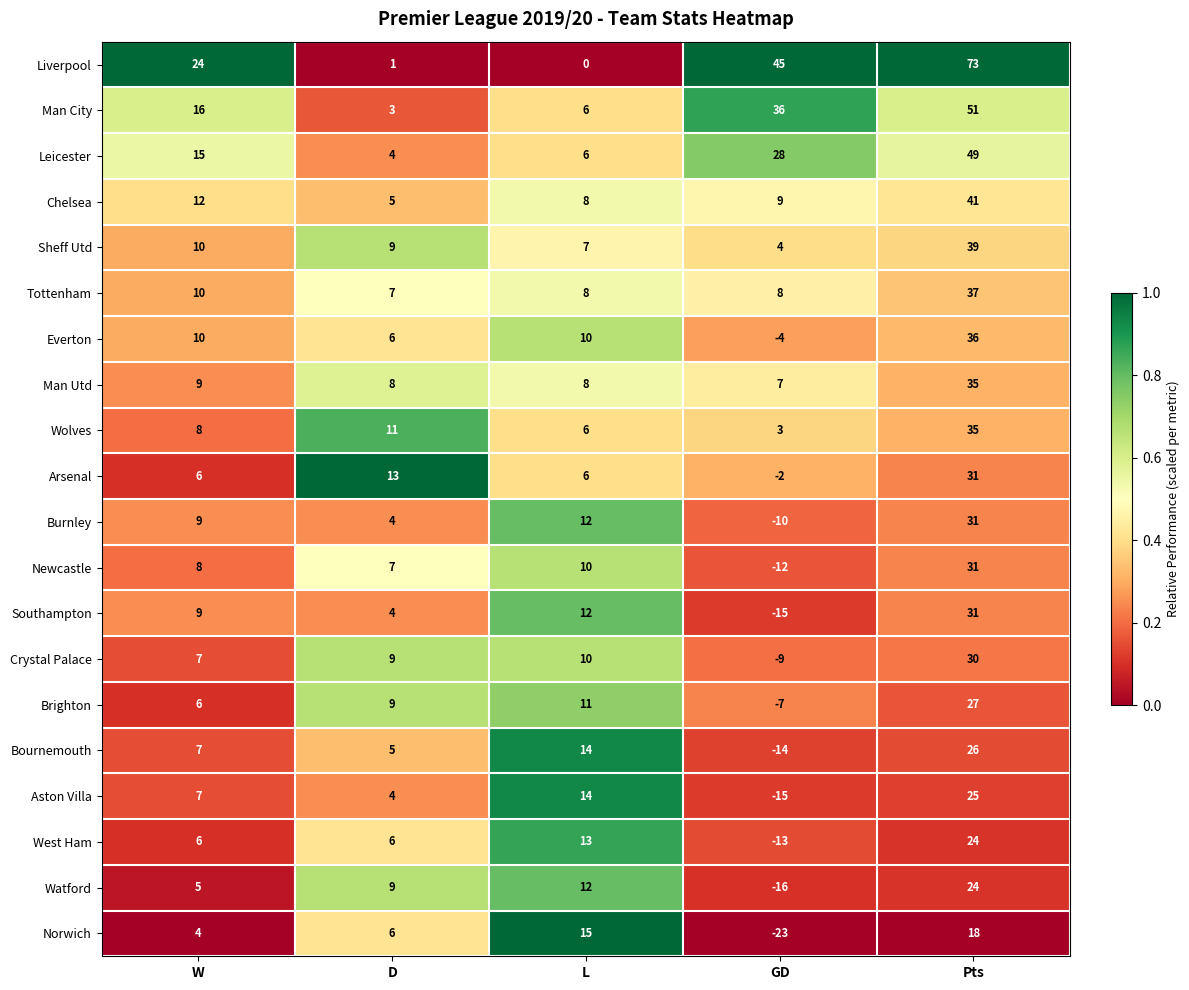

At which category is the sum across all series the highest?

Pts